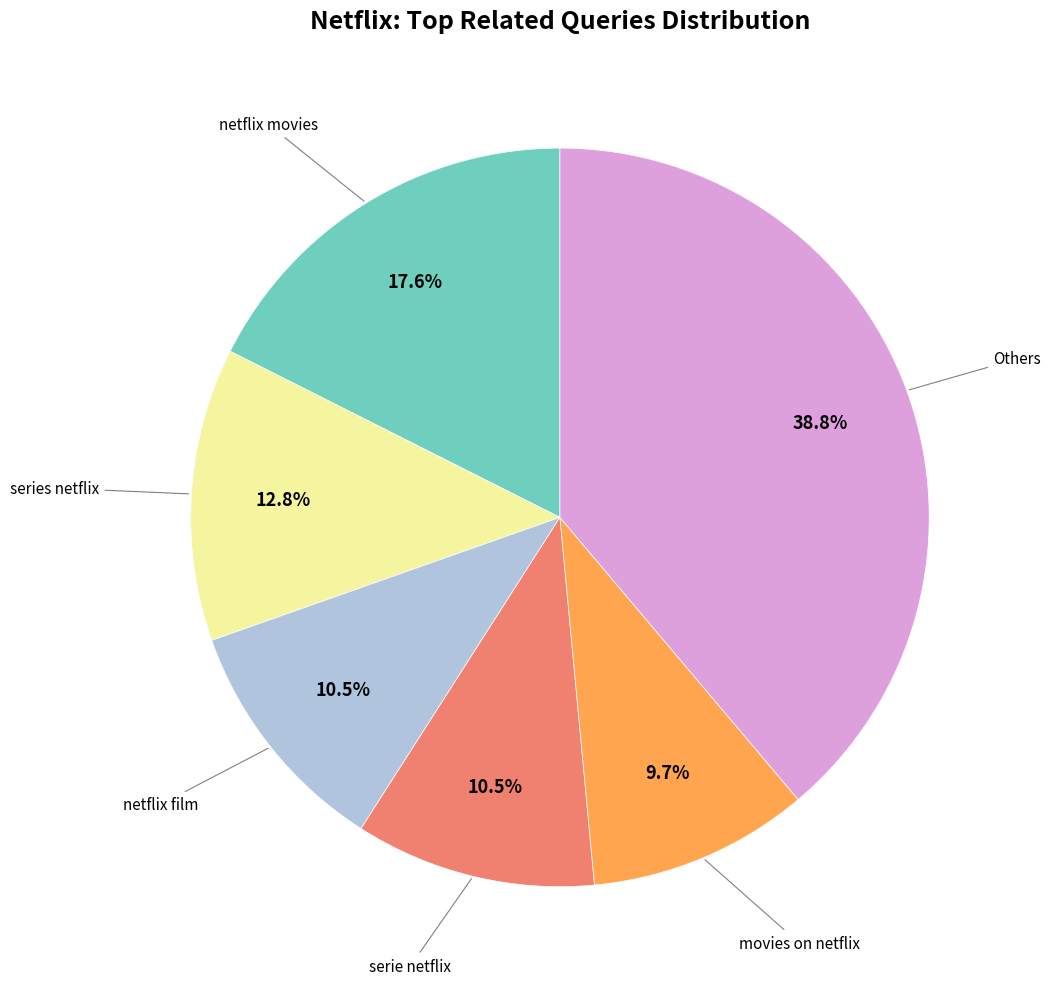

Does any single category account for the majority?

No